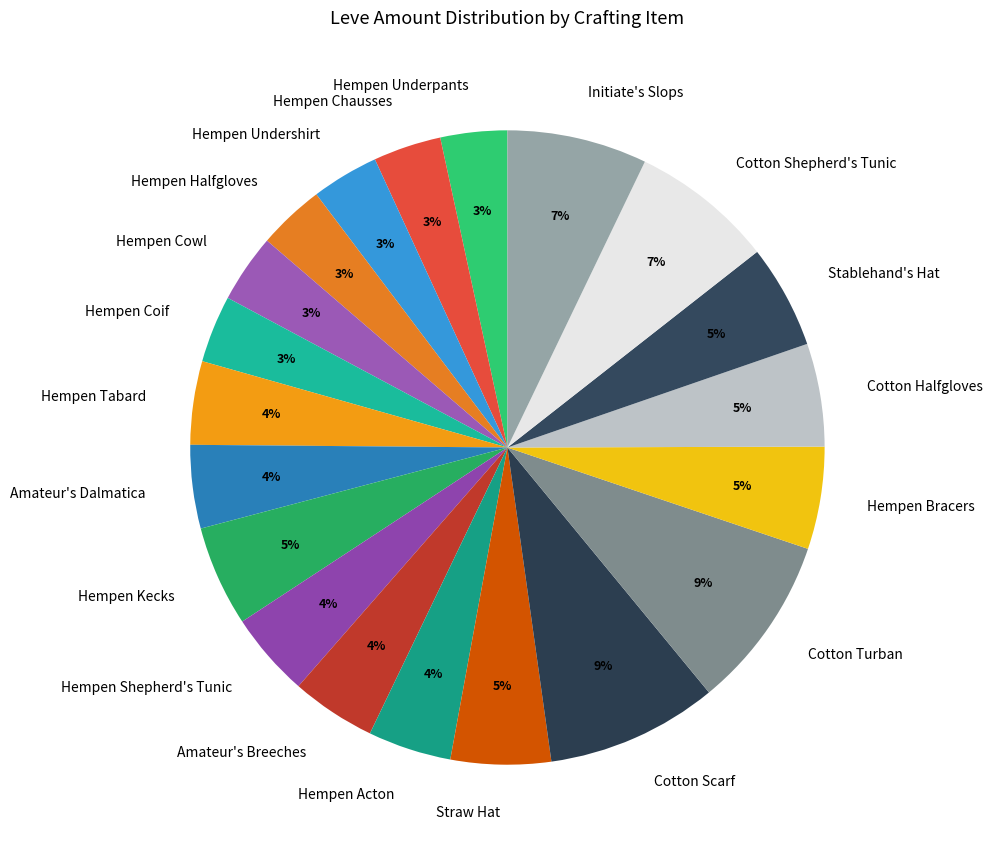

Is it true that Stablehand's Hat is 1% of the pie?

False